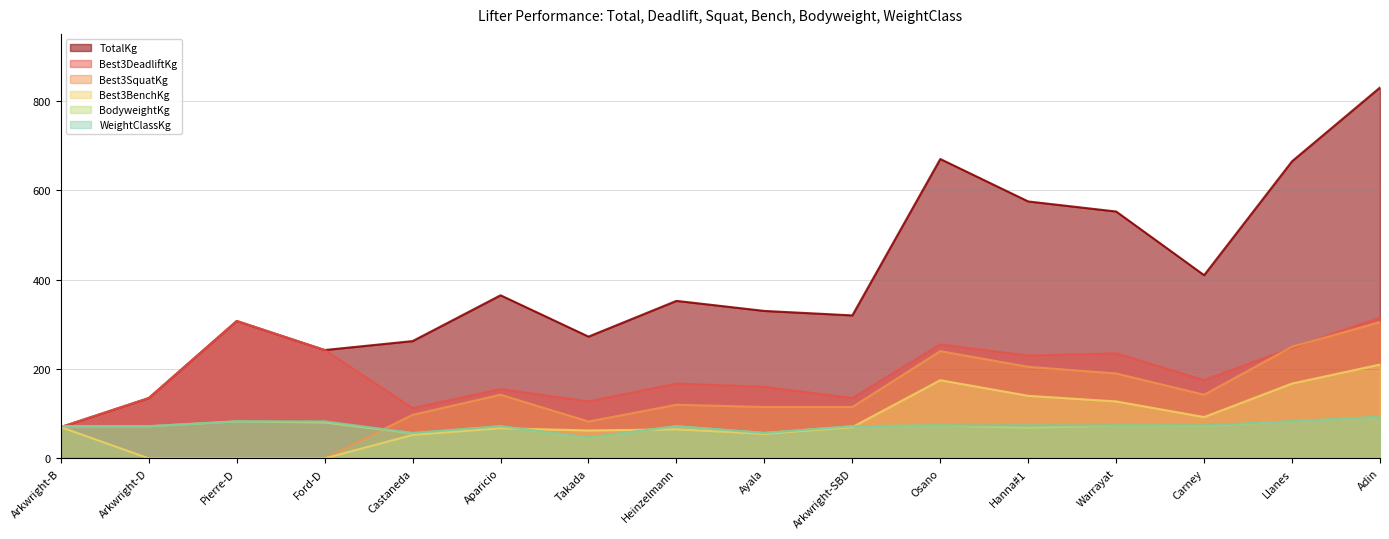

At how many categories does at least one series exceed 347?

8